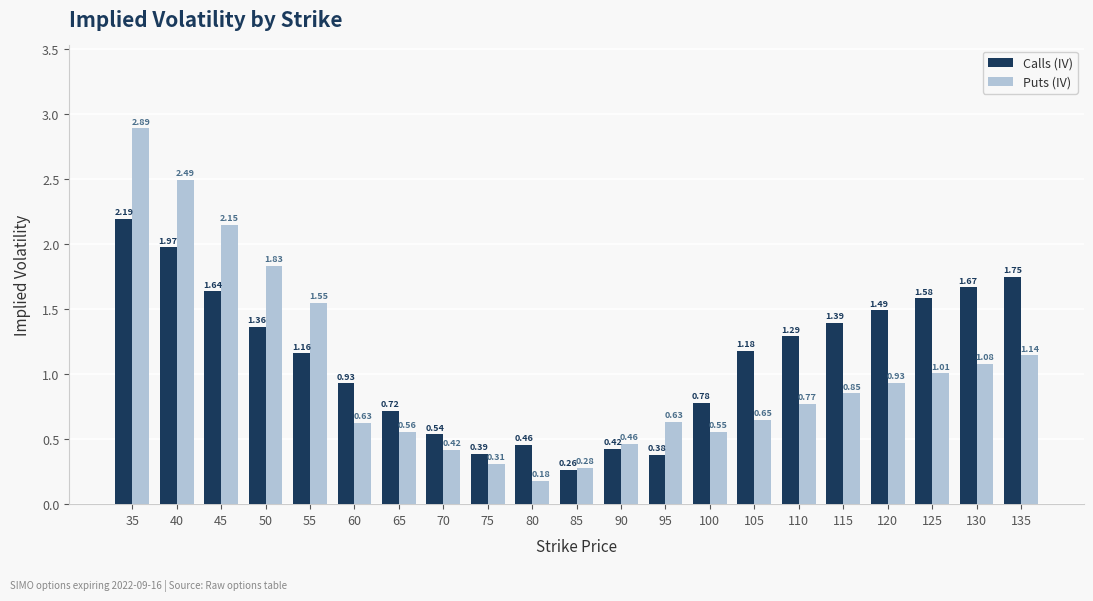

Rank the series at 85 from highest to lowest value.

Puts (IV), Calls (IV)